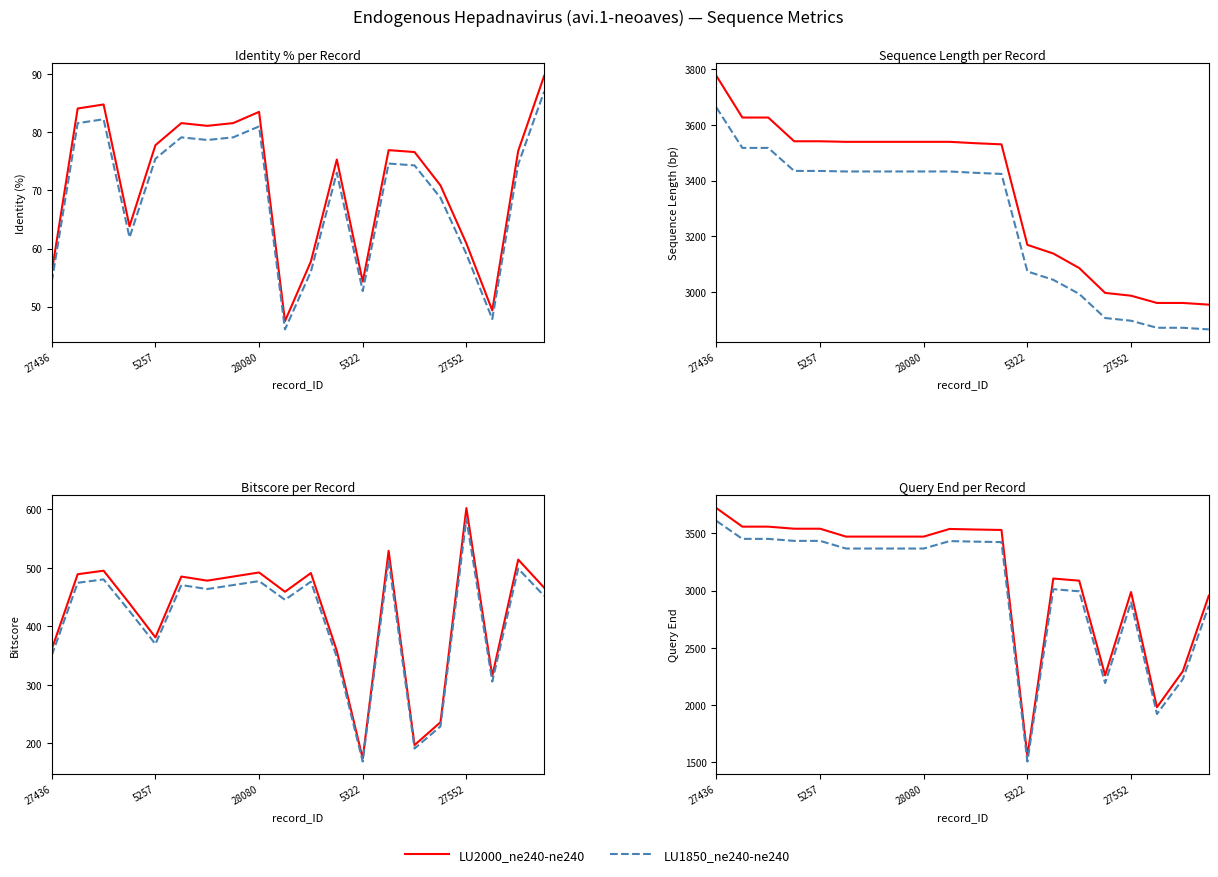

Which category has the highest value in the LU1850_ne240-ne240 series?

27436